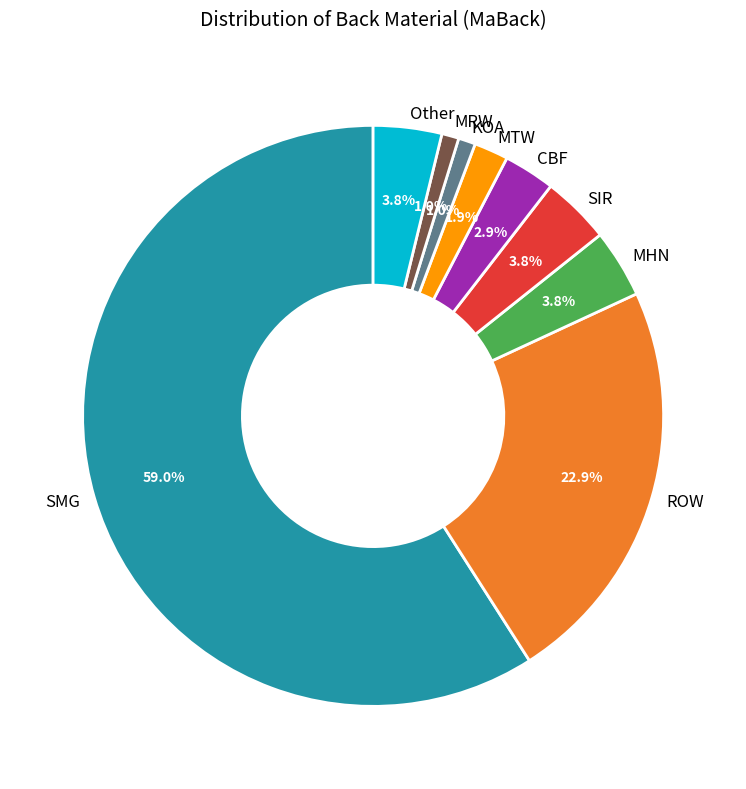

What is the ratio of the value at SMG to the value at MHN?

15.5